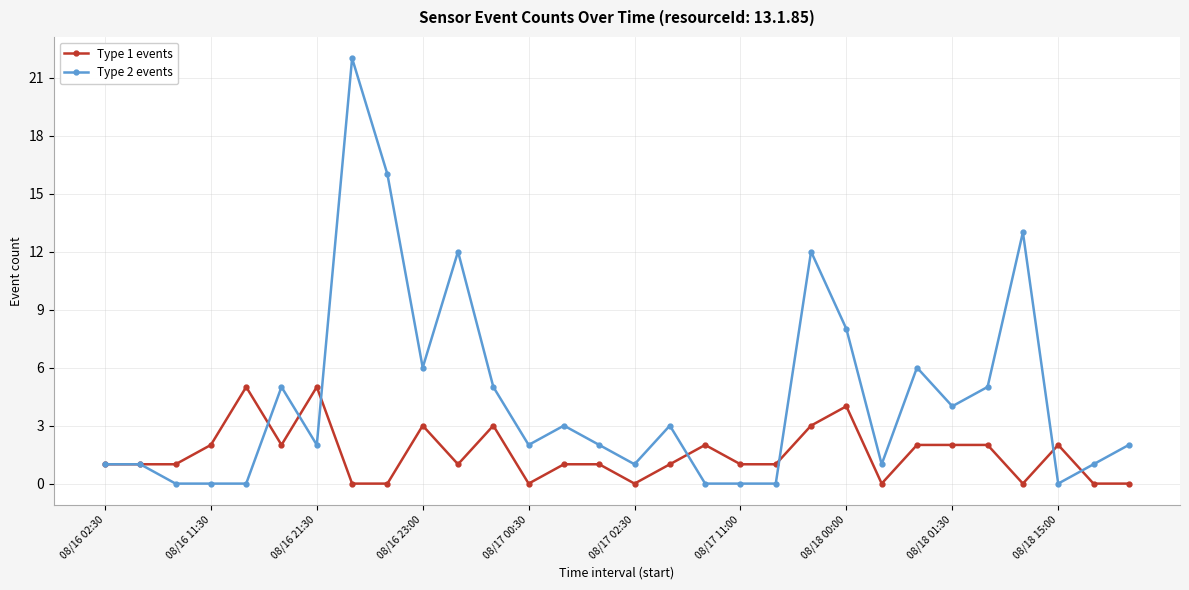

What is the difference between the maximum and minimum values in the Type 1 events series?

5